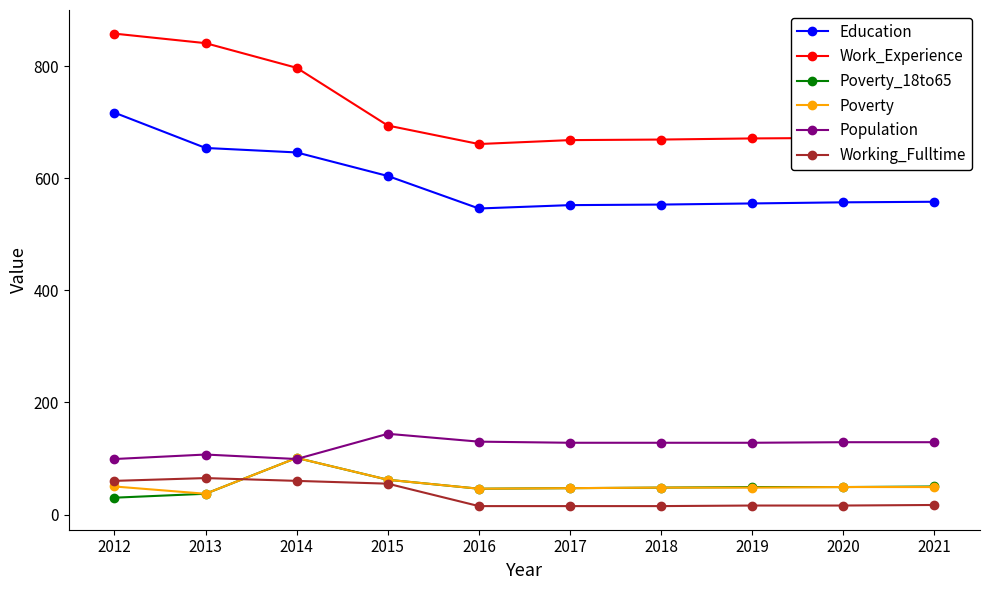

What is the difference between the highest and lowest values at 2015?

639